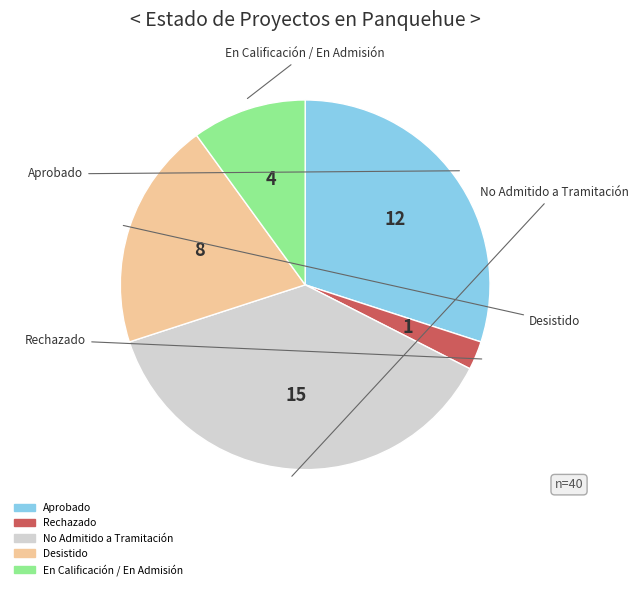

Rank the categories by value from lowest to highest.

Rechazado, En Calificación / En Admisión, Desistido, Aprobado, No Admitido a Tramitación